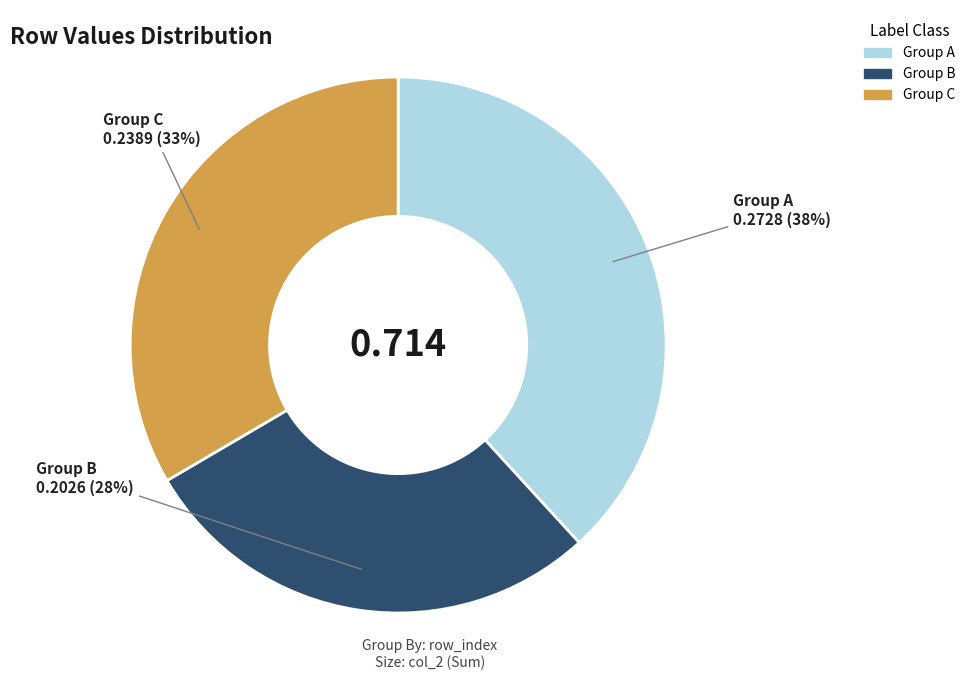

Is there a majority slice in this chart?

No